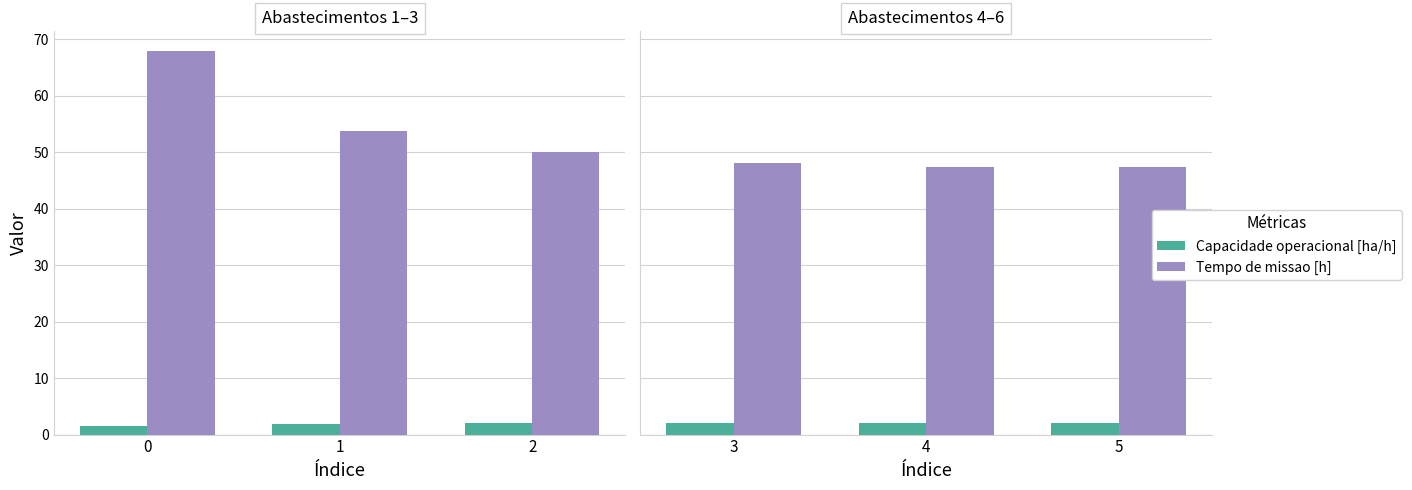

How many groups of bars are there?

3